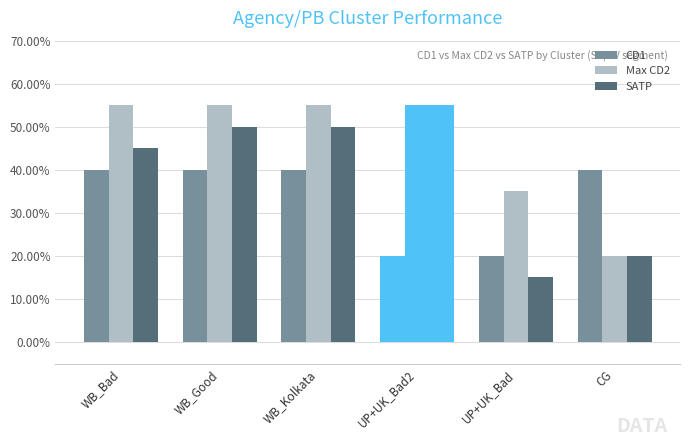

Does the chart contain stacked bars?

No